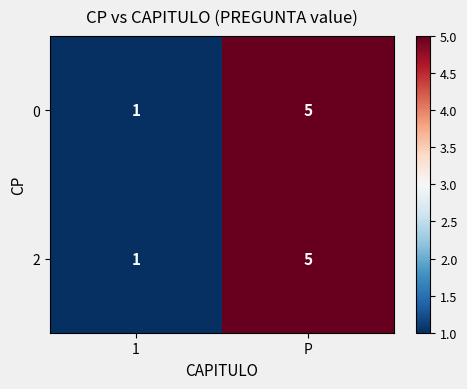

True or false: 2 has a value of 1 at 1.

True